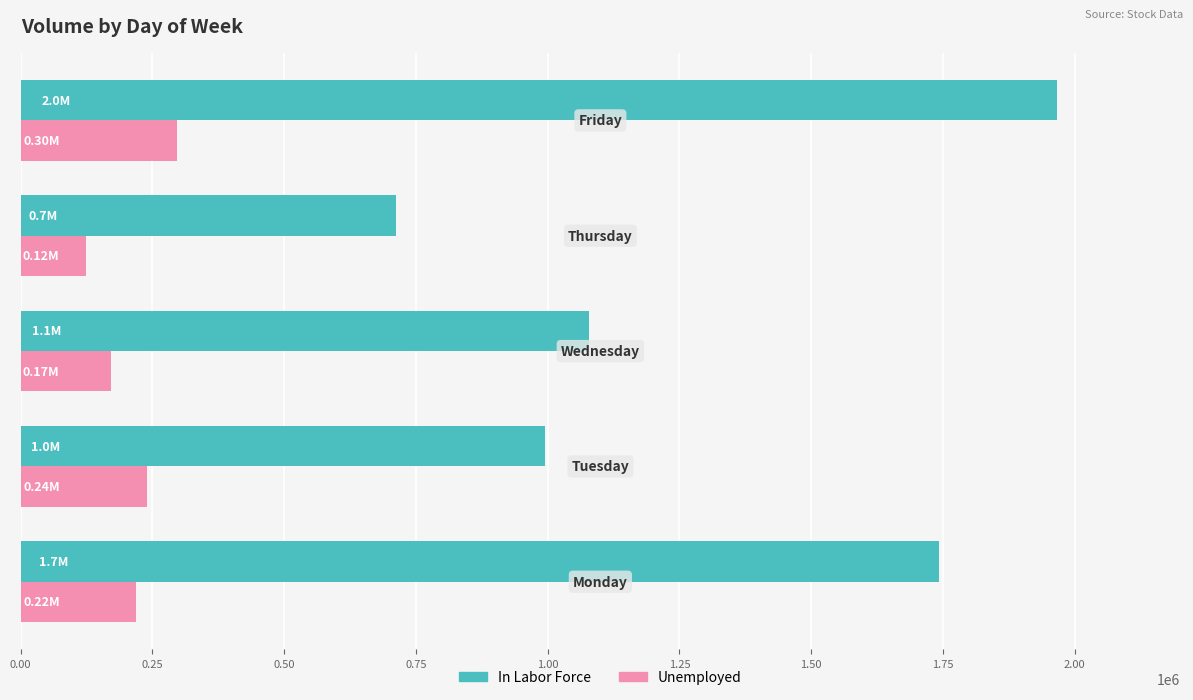

Which series has the largest range (max minus min)?

In Labor Force